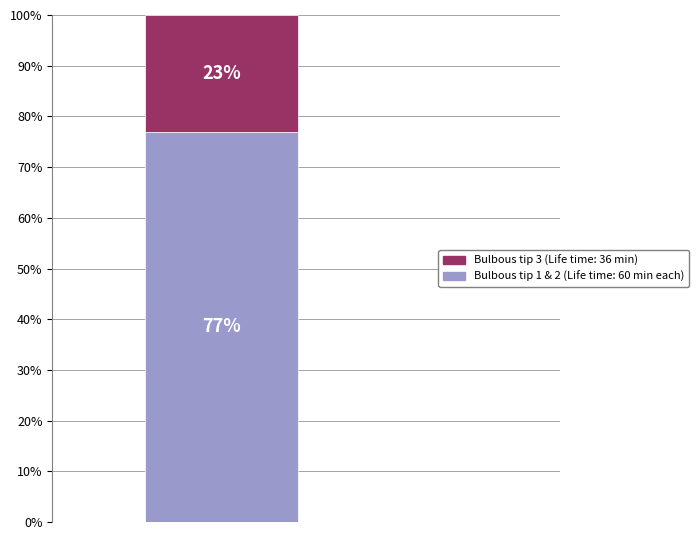

The 3 slice represents 38% of the pie. True or false?

False